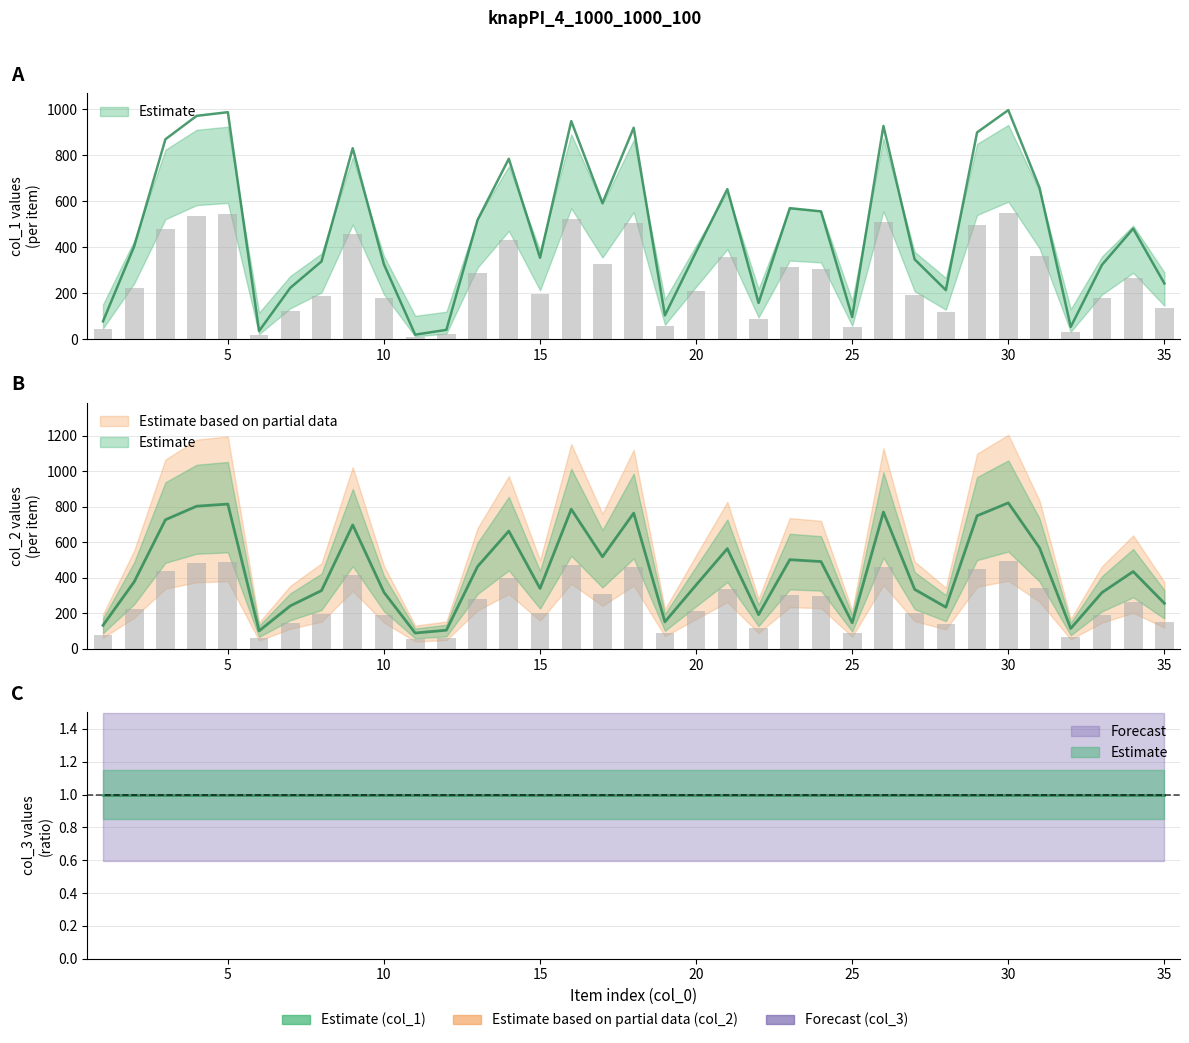

List the labels in order of col_1 value, smallest first.

11, 6, 12, 32, 1, 25, 19, 22, 28, 7, 35, 33, 10, 8, 27, 15, 20, 2, 34, 13, 24, 23, 17, 21, 31, 14, 9, 3, 29, 18, 26, 16, 4, 5, 30